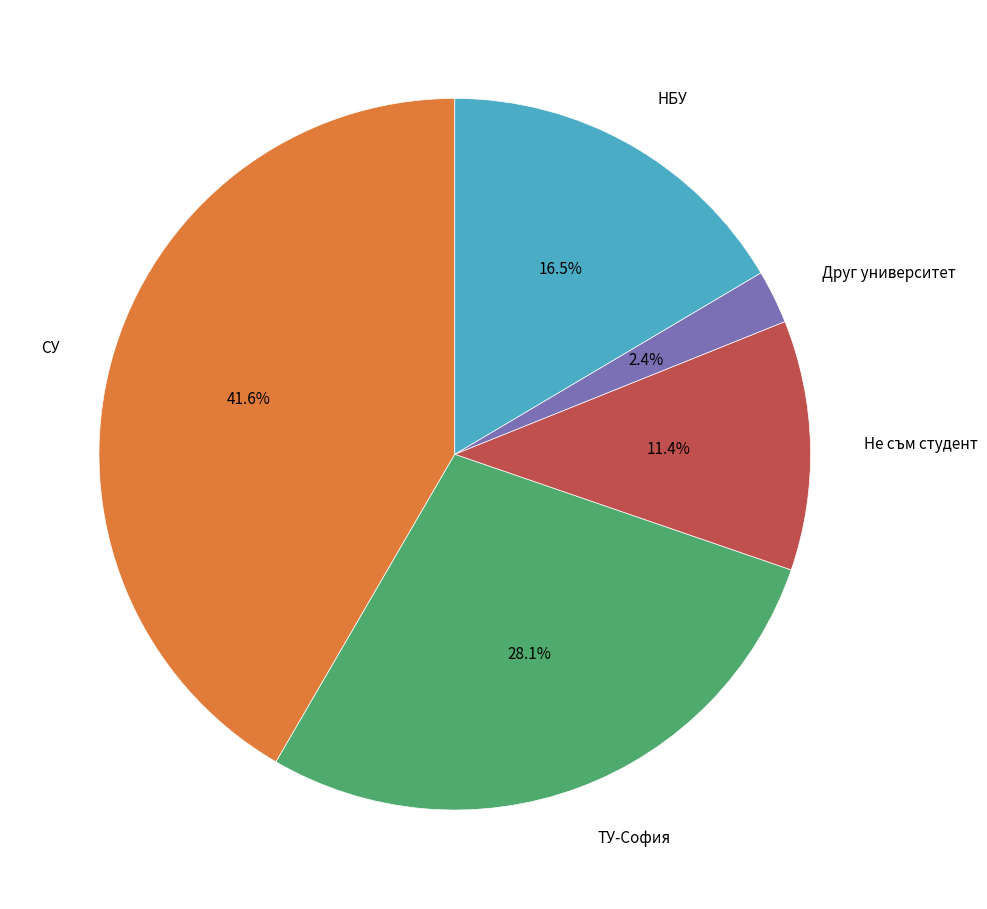

The Друг университет slice represents 2% of the pie. True or false?

True